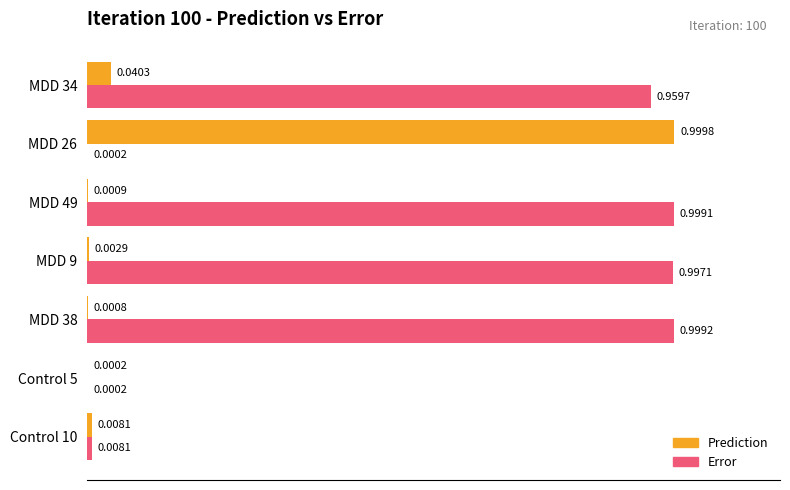

What is the sum of all Prediction values?

1.1